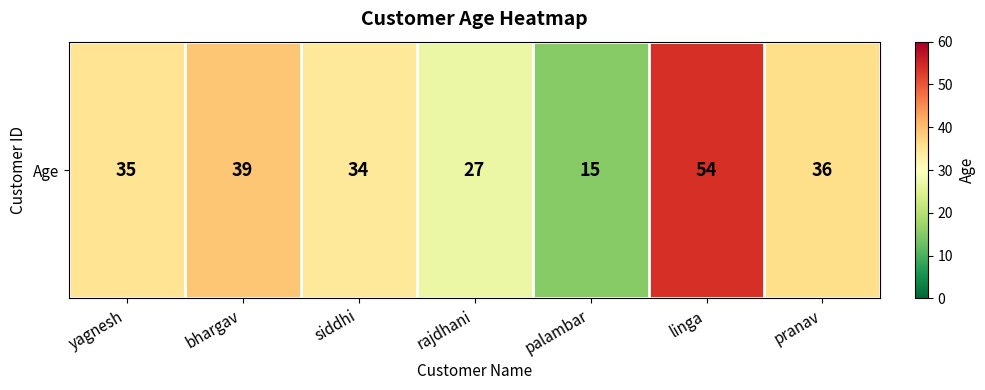

True or false: the data shows 39 at bhargav.

True